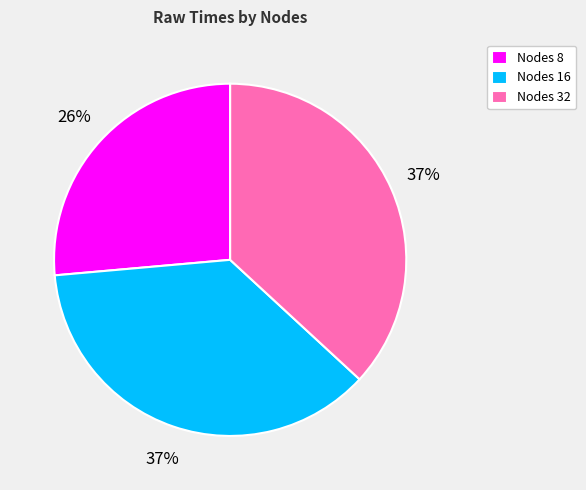

Is there any slice that represents more than half of the pie?

No